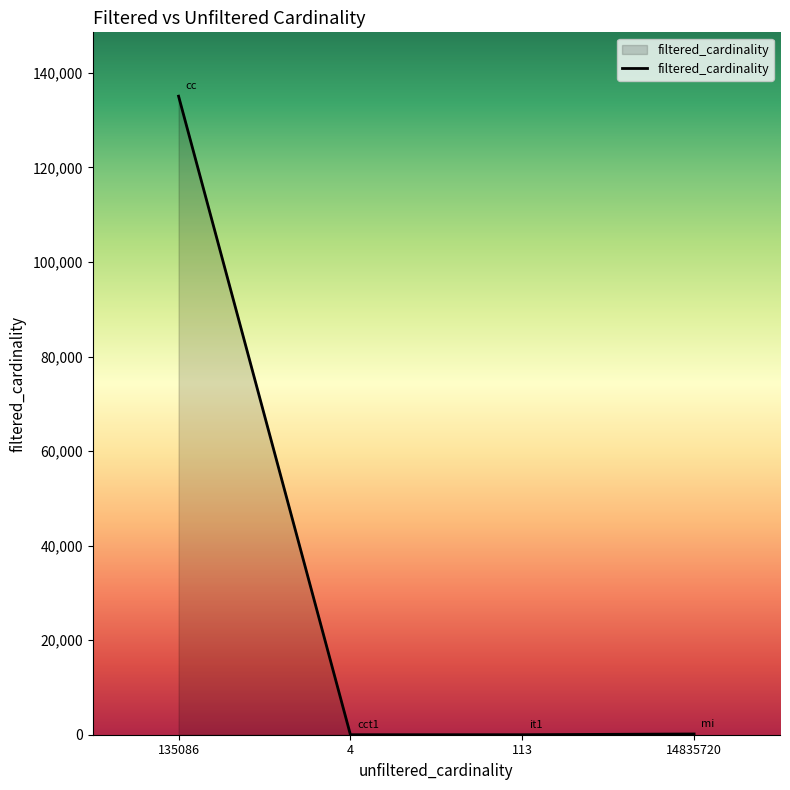

What is the difference between the maximum and minimum values?

135085